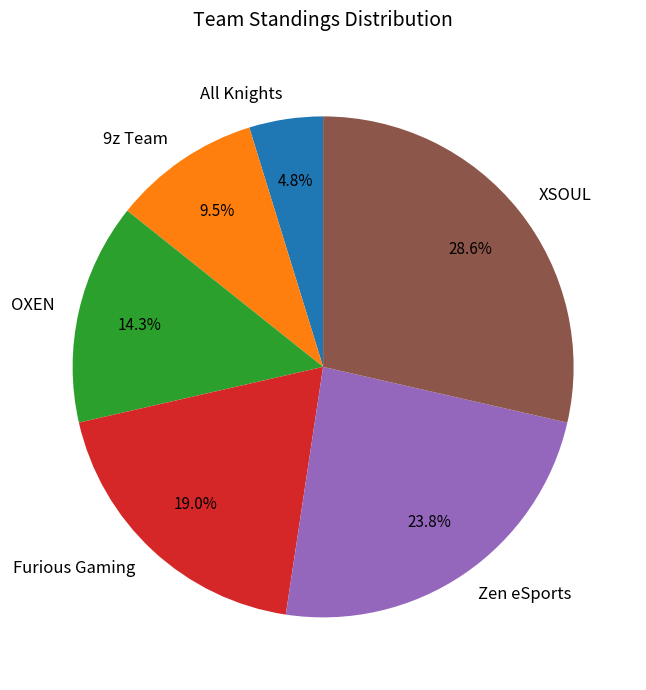

Is Zen eSports the majority of the pie?

No